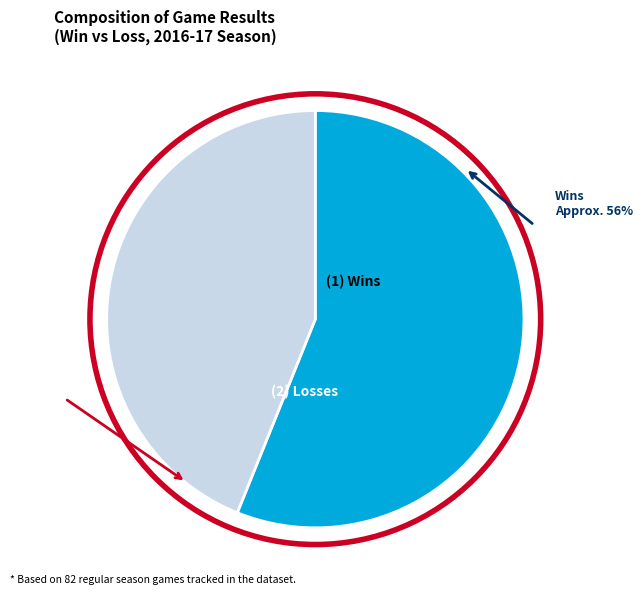

Count the number of slices in the pie.

2